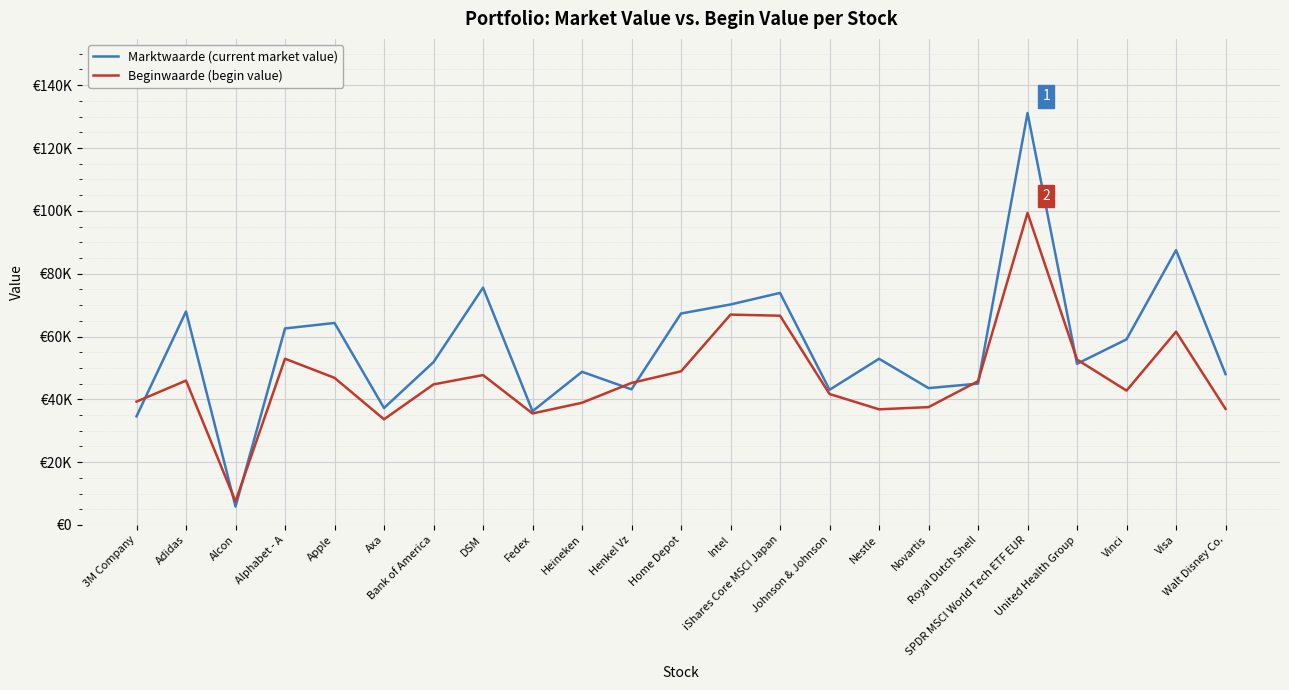

What are all the series names shown in the legend?

Marktwaarde (current market value), Beginwaarde (begin value)